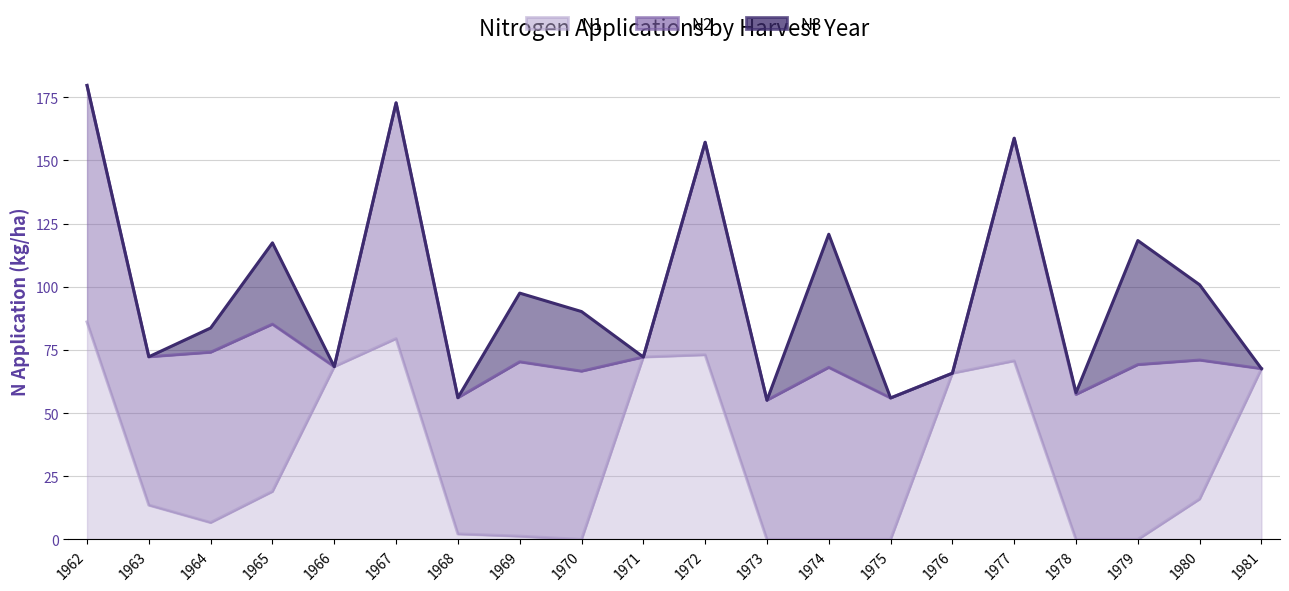

In N1, how many points are higher than both neighbors (excluding endpoints)?

3